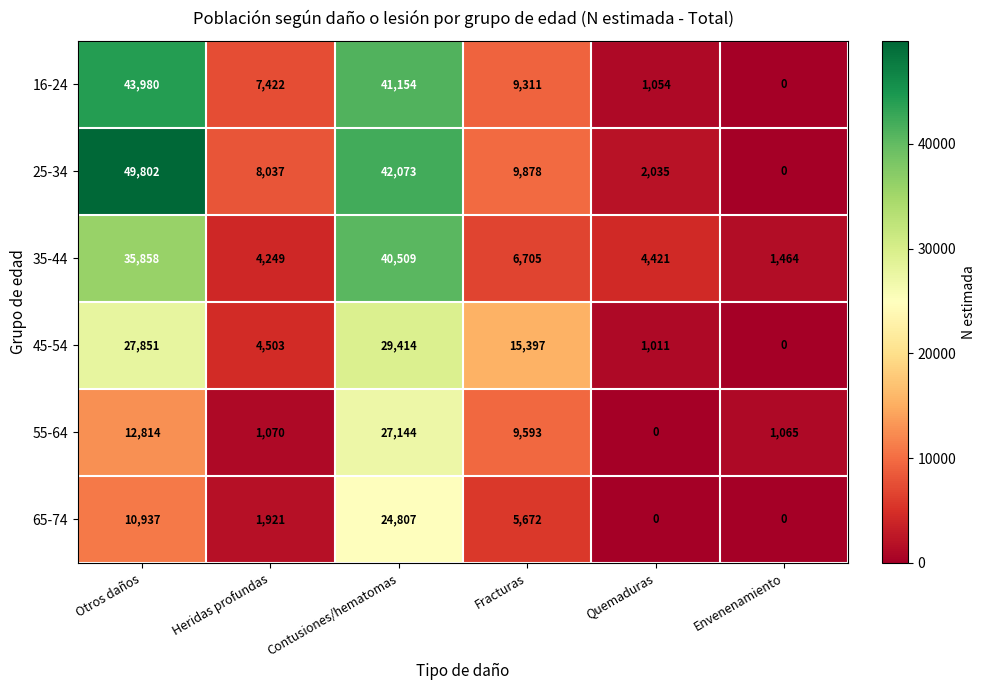

What is the sum of the 25-34 values at Heridas profundas and Contusiones/hematomas?

50110